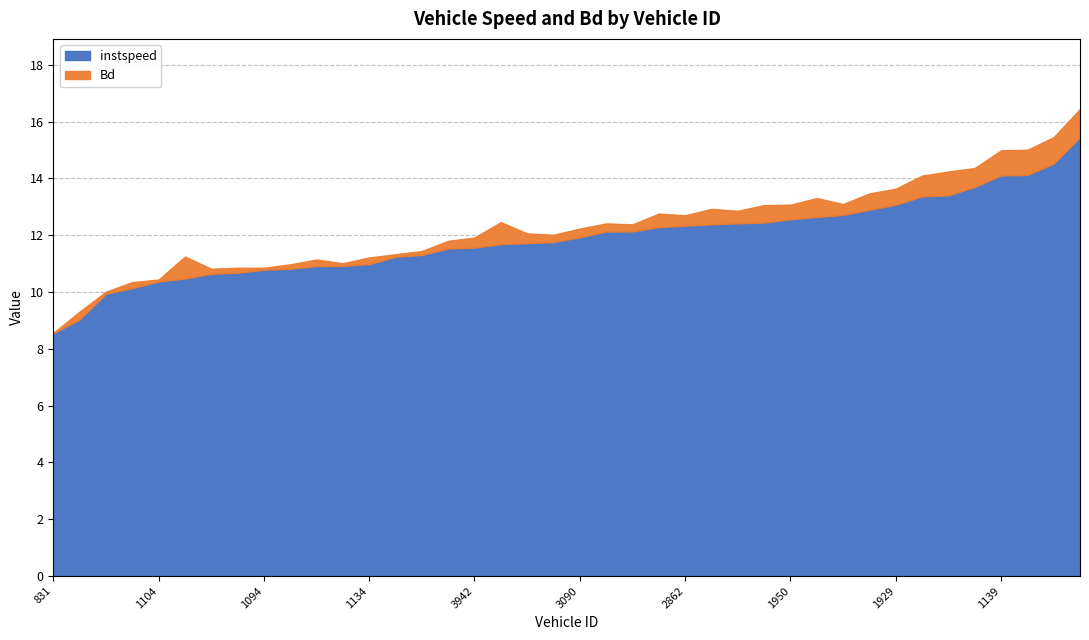

What is the difference between the maximum and second lowest values in the instspeed series?

6.4